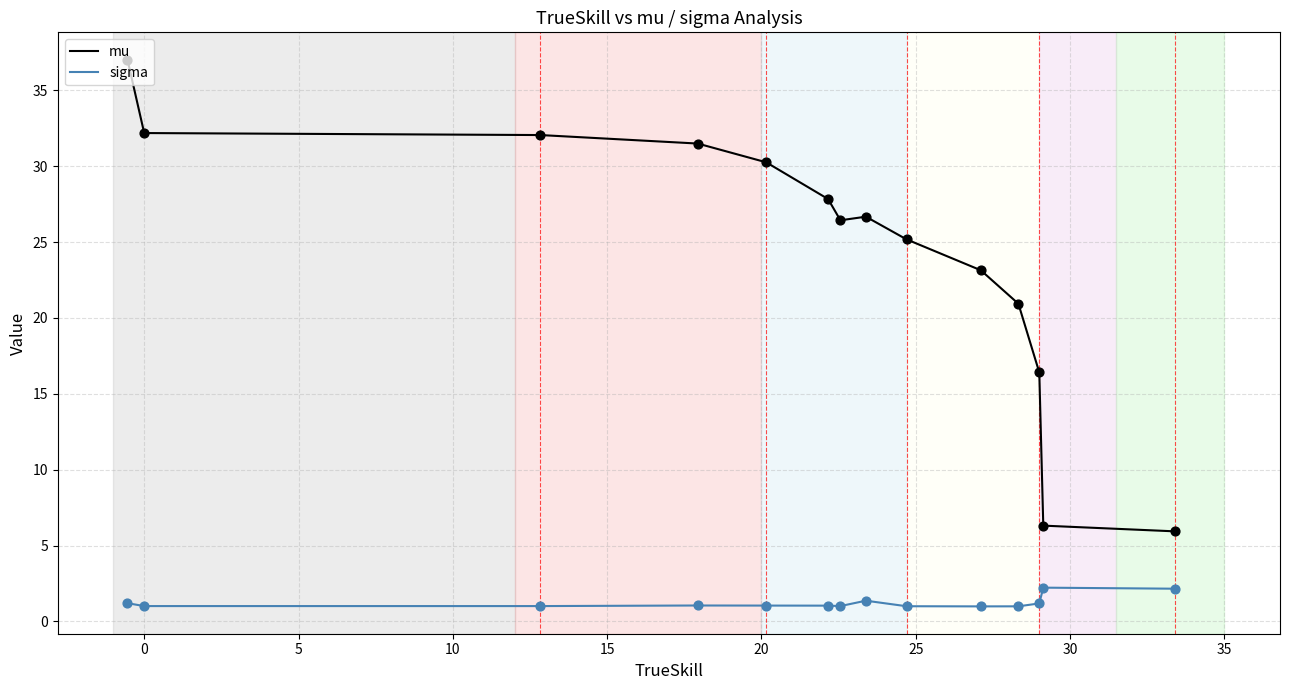

At how many categories does at least one series exceed 8?

12